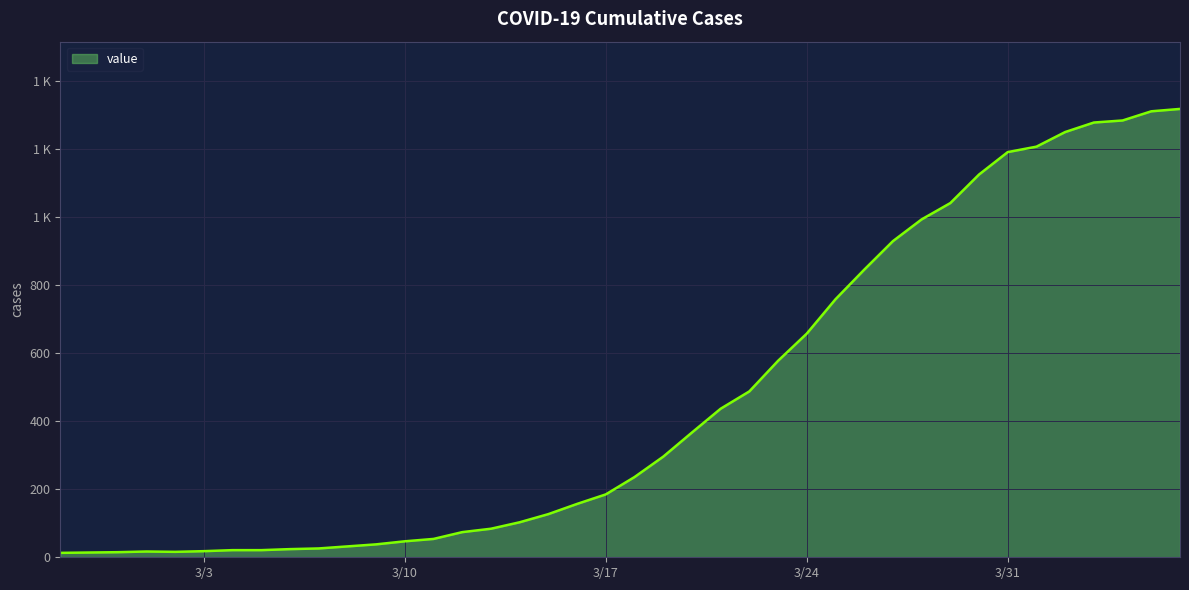

What is the label of the 11th point from the left?

2020-03-08